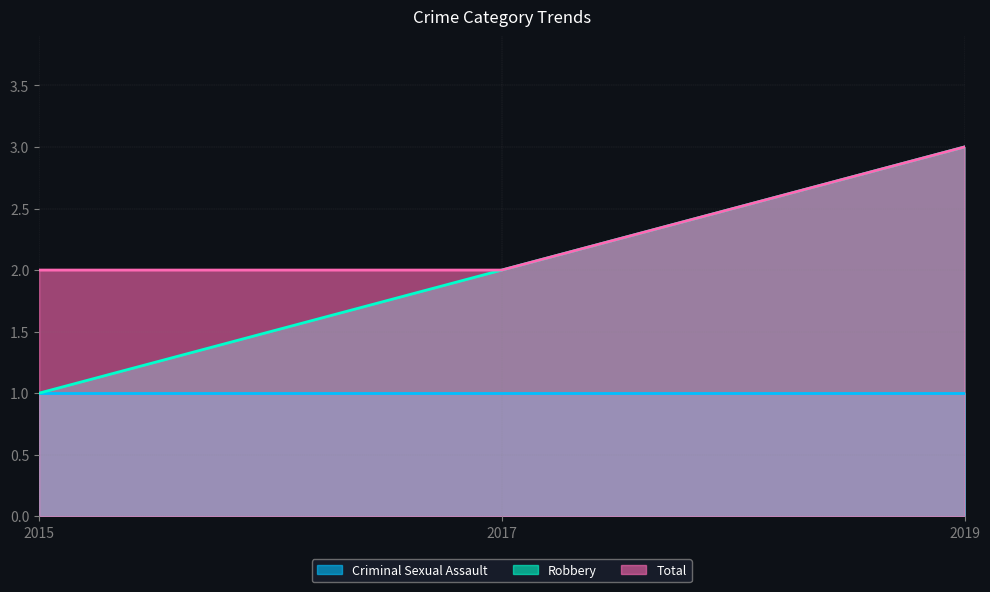

Between 2015 and 2019, which series saw the biggest shift?

Robbery